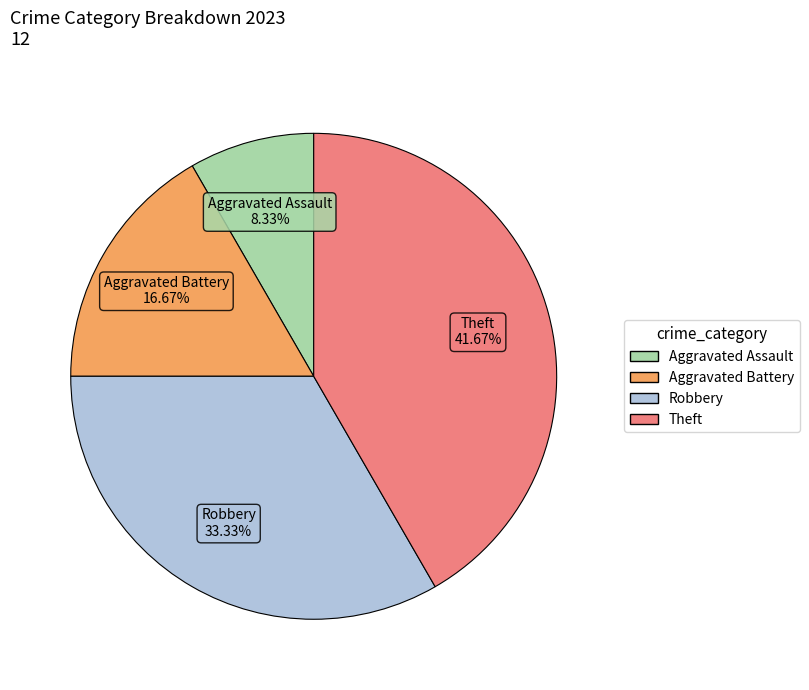

To the nearest percent, what is the combined percentage of Aggravated Assault and Aggravated Battery?

25%